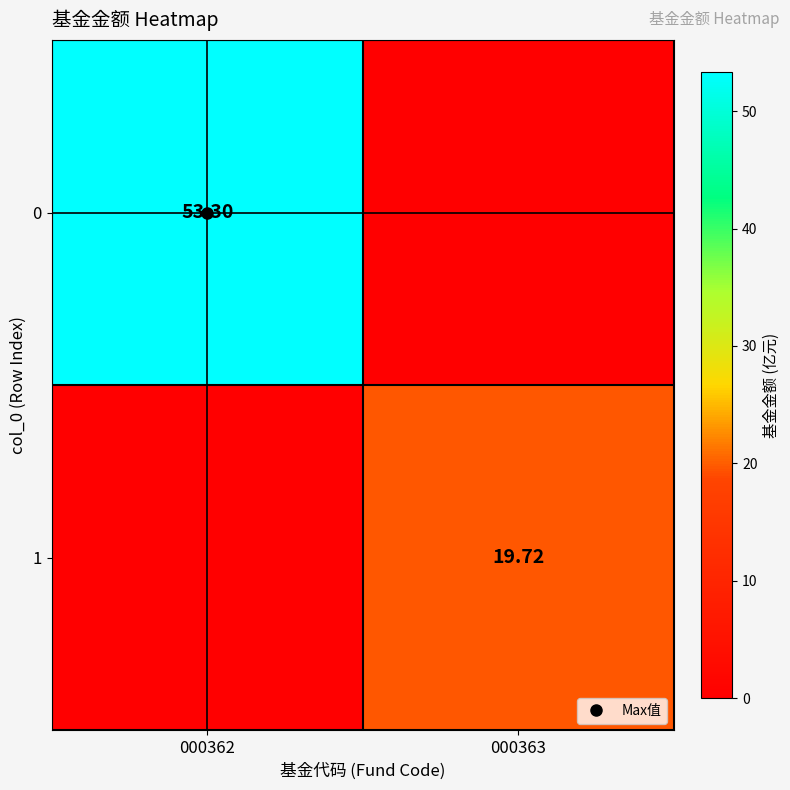

What is the difference between the 0 values at 000362 and 000363?

53.3